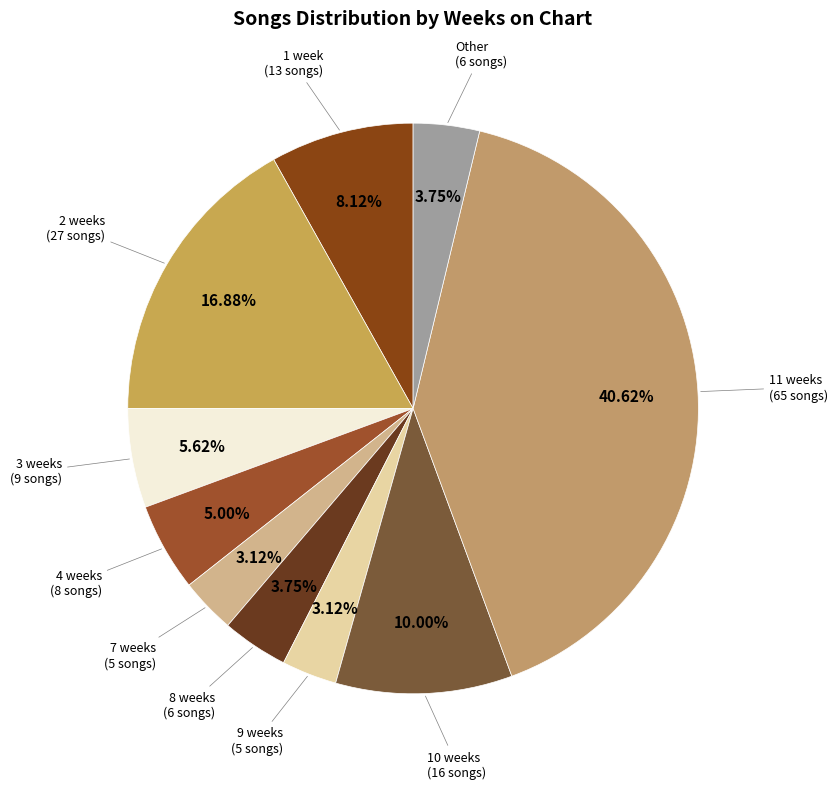

To the nearest percent, what is the difference between the largest and smallest slice percentages?

38%